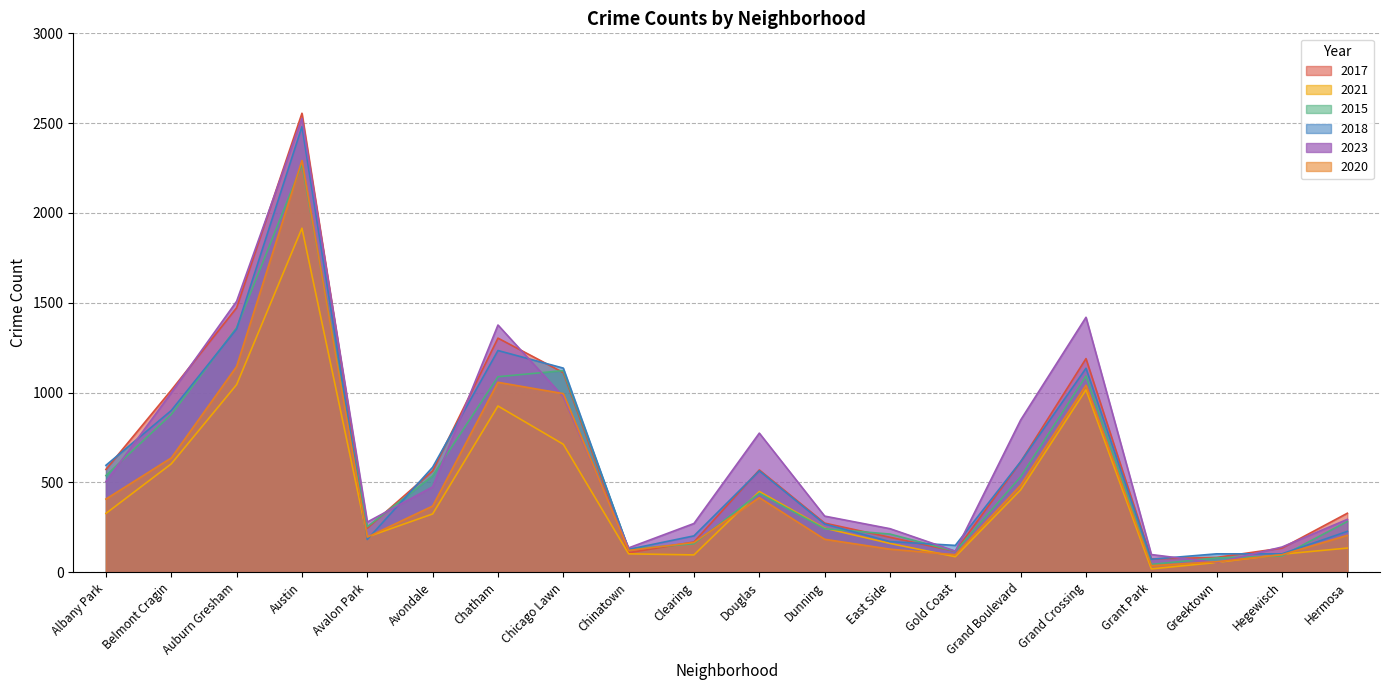

What is the label of the 20th point from the left?

Hermosa